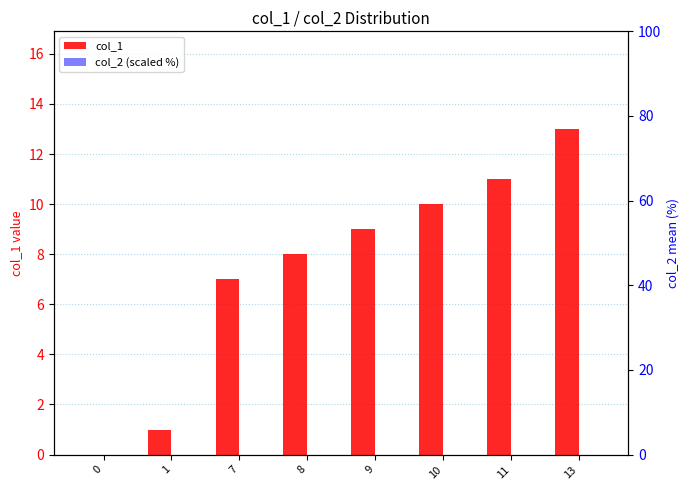

Reading left to right, what are all the values shown in this chart?

col_1: 0=0	1=1	7=7	8=8	9=9	10=10	11=11	13=13
col_2 (scaled %): 0=0	1=0	7=0	8=0	9=0	10=0	11=0	13=0